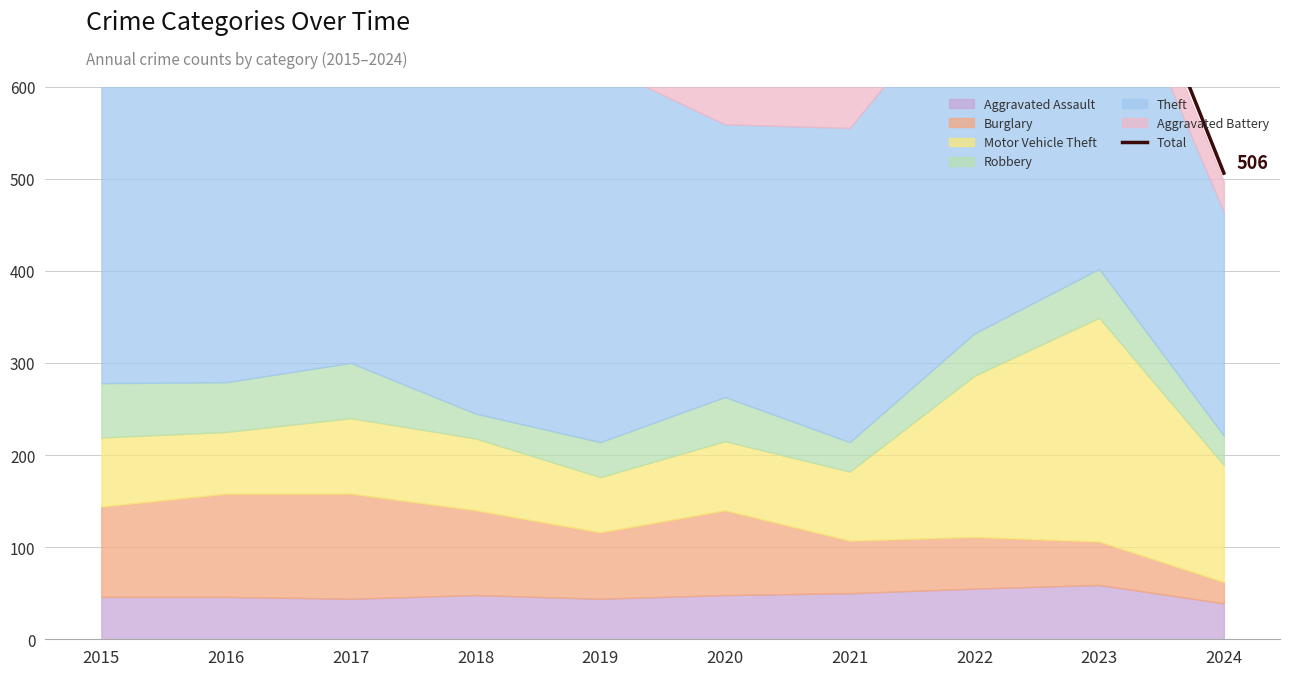

Reading right to left, list all the values displayed in this chart.

506	845	779	618	635	686	823	864	741	845